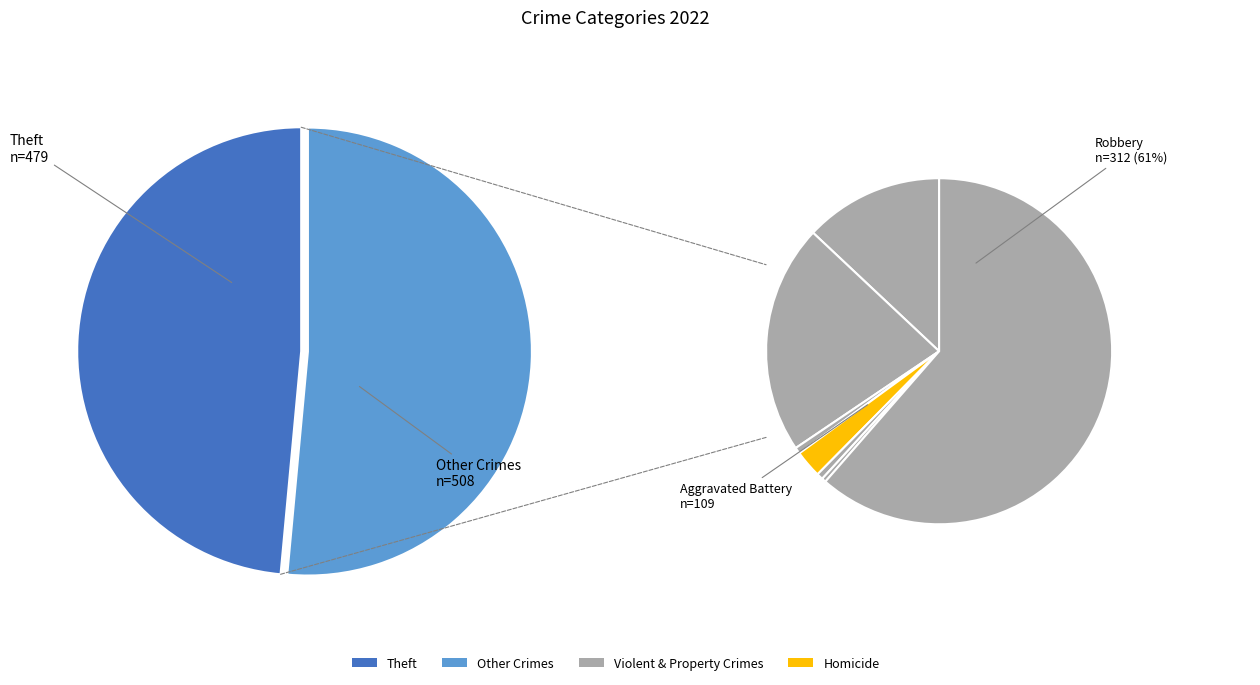

To the nearest percent, what is the difference between the largest and smallest slice percentages?

48%